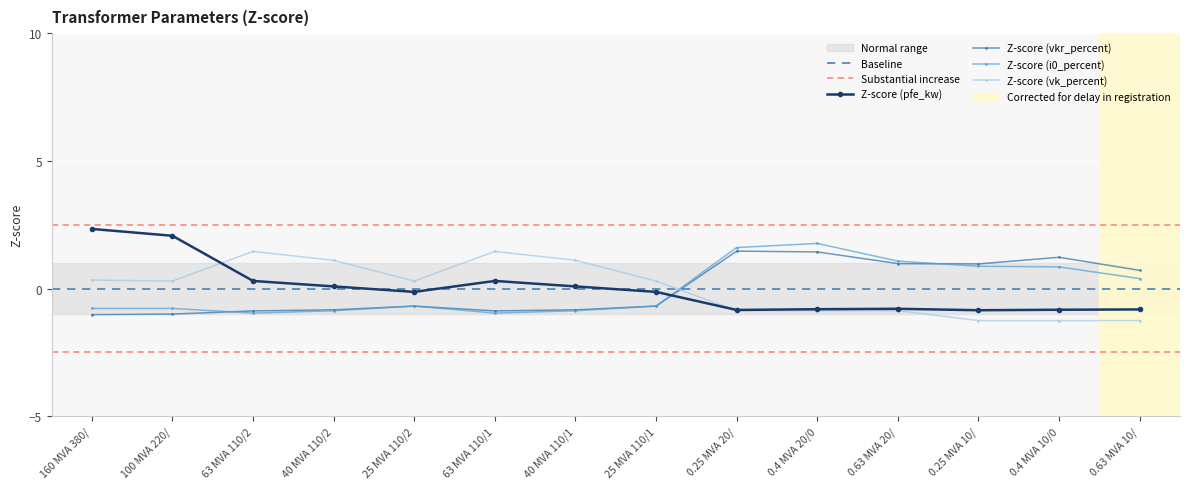

True or false: Z-score (i0_percent) and Z-score (vk_percent) intersect in this chart.

True